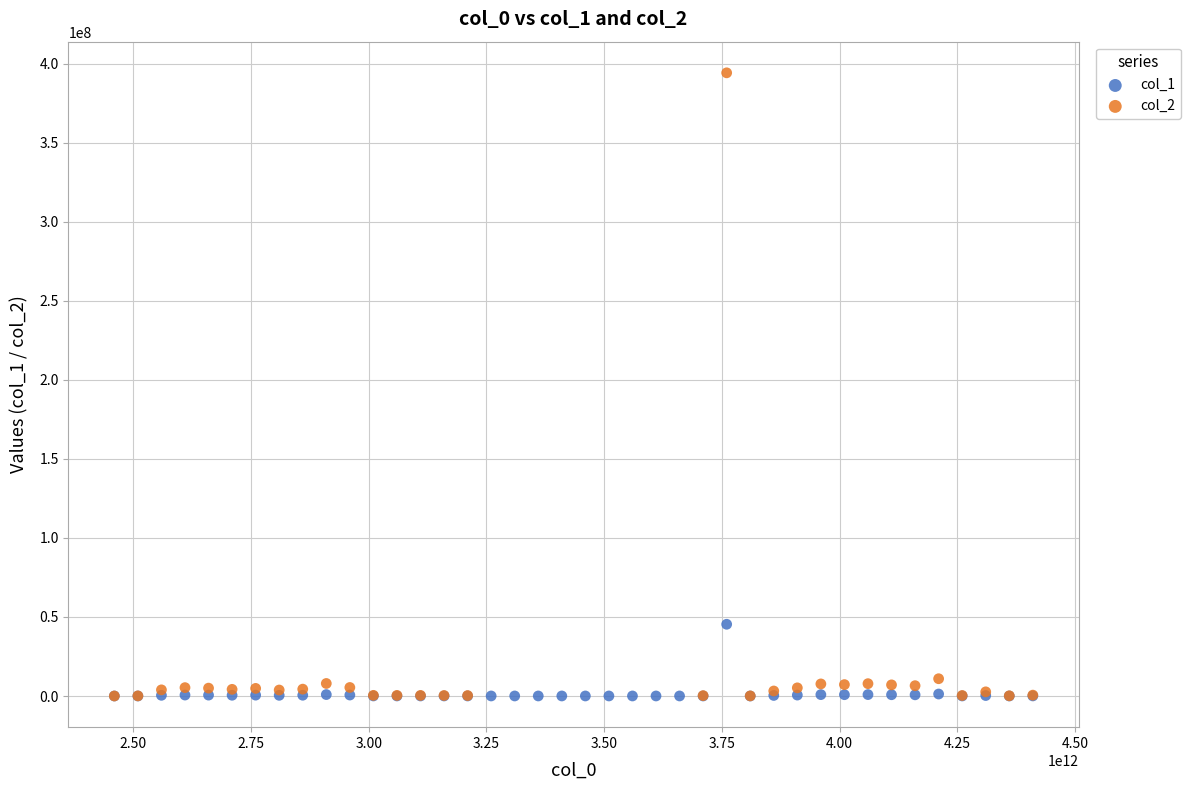

Which series contains the highest Y value?

col_2